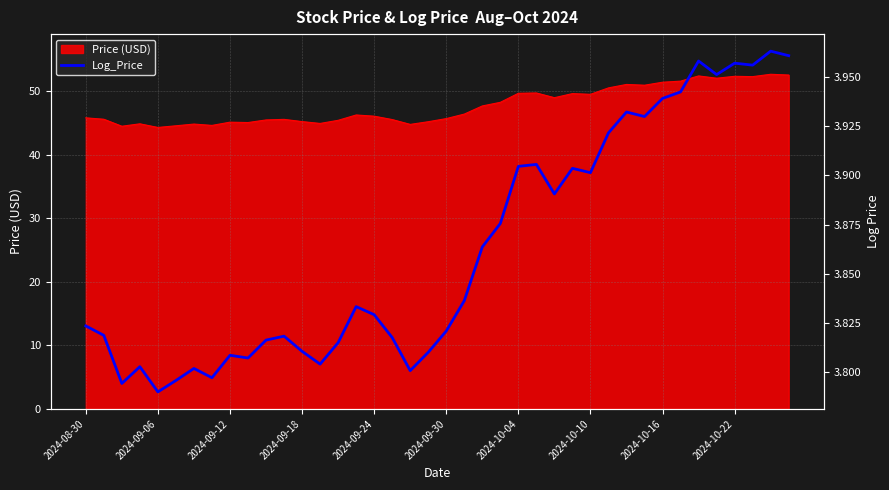

Count the number of categories in the chart.

40